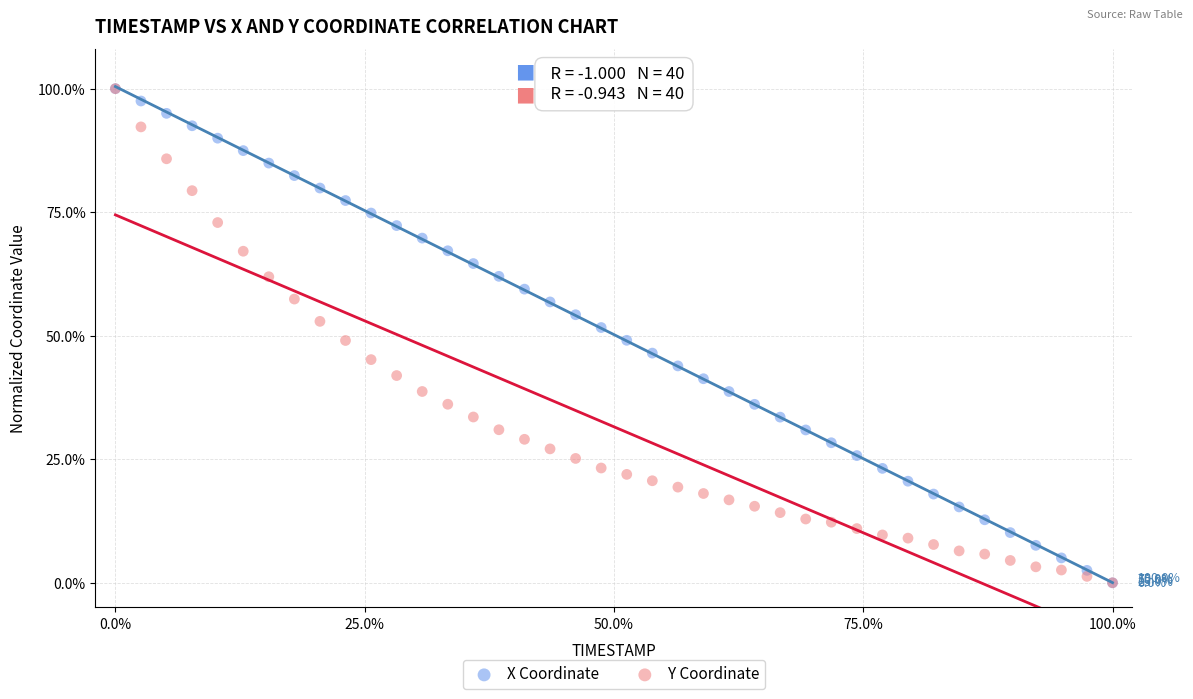

What are all the series names shown in the legend?

X Coordinate, Y Coordinate